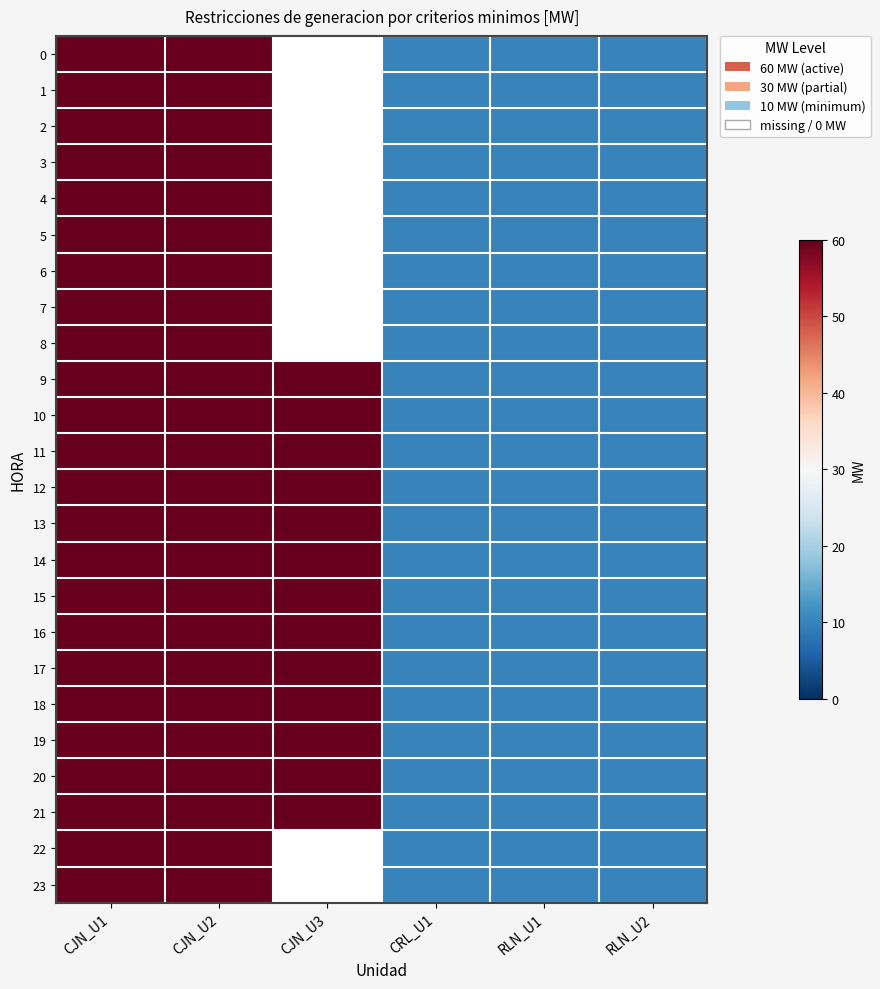

What is the total value across all series at RLN_U1?

240.0